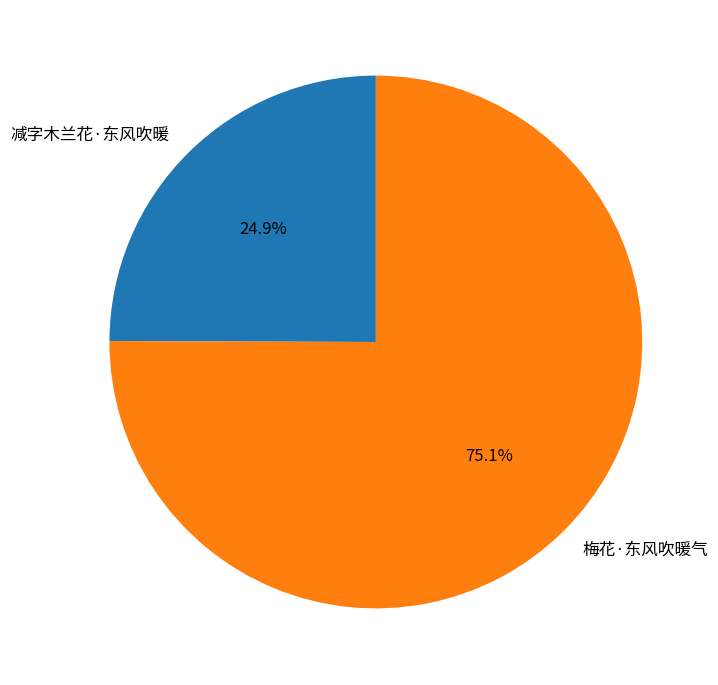

Between 减字木兰花·东风吹暖 and 梅花·东风吹暖气, which is larger?

梅花·东风吹暖气